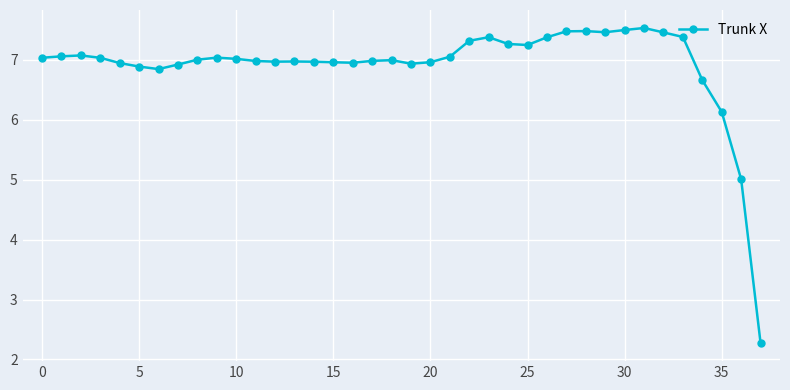

What is the maximum value shown in the chart?

7.5